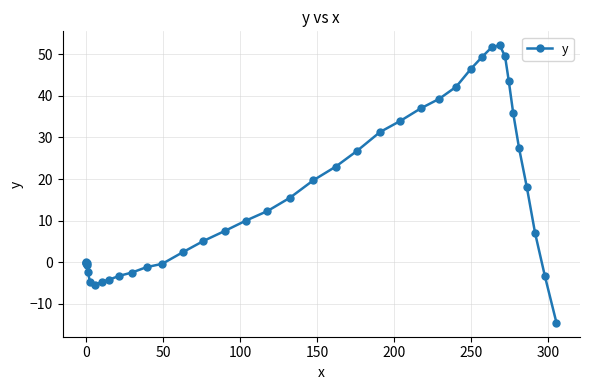

Does the chart have visible grid lines?

Yes